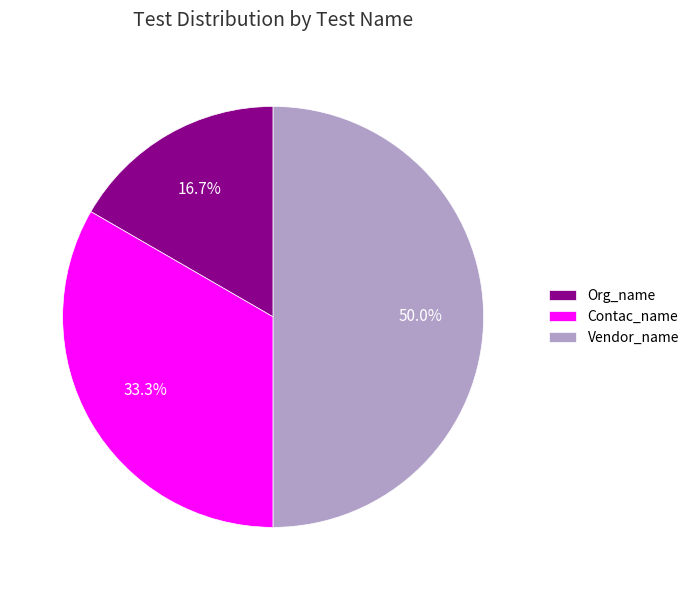

Is Contac_name the majority of the pie?

No